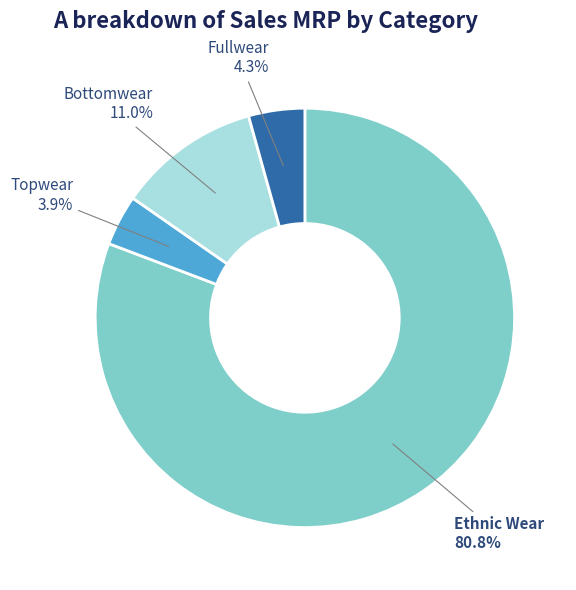

What portion of the pie excludes Bottomwear?

89.0%